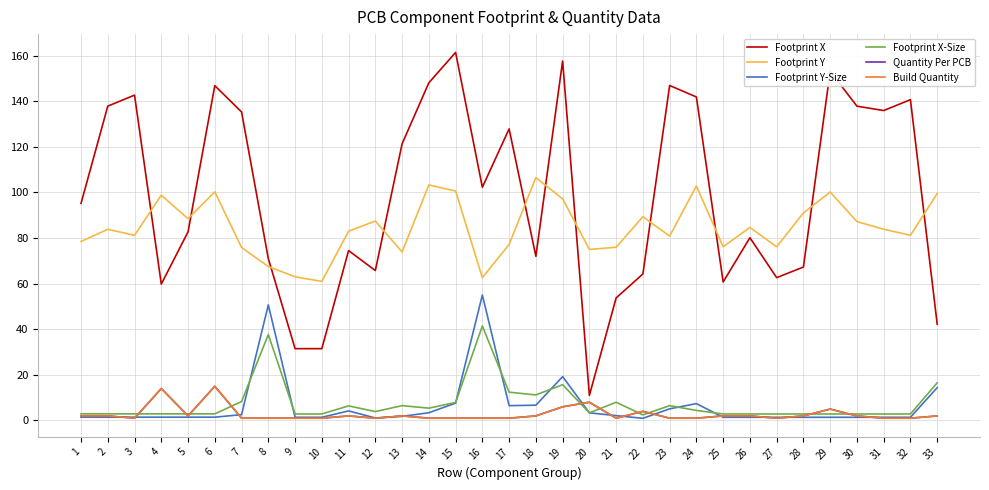

What is the lowest value of the Quantity Per PCB series?

1.0